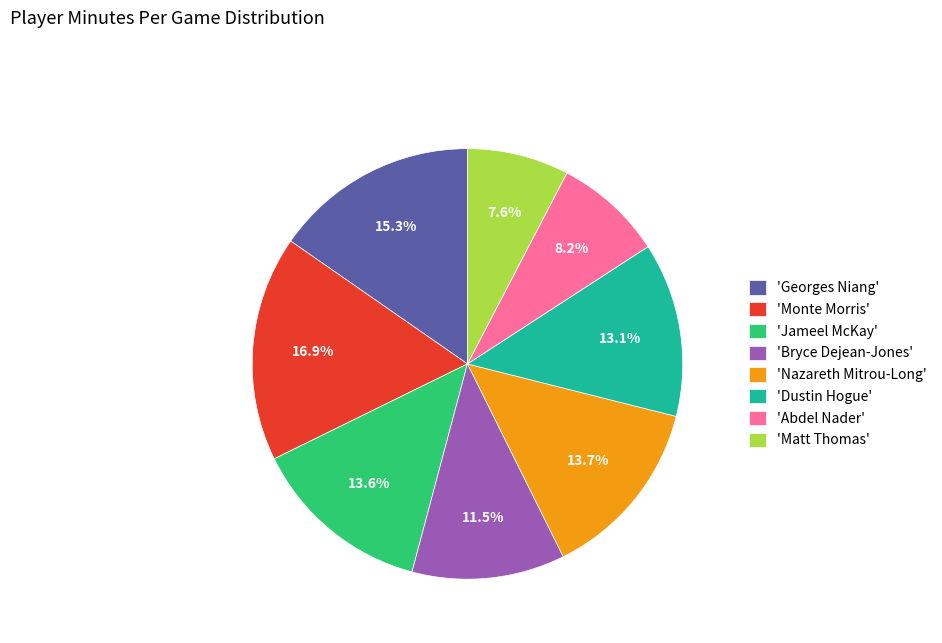

What is the smallest slice in the pie chart?

'Matt Thomas'